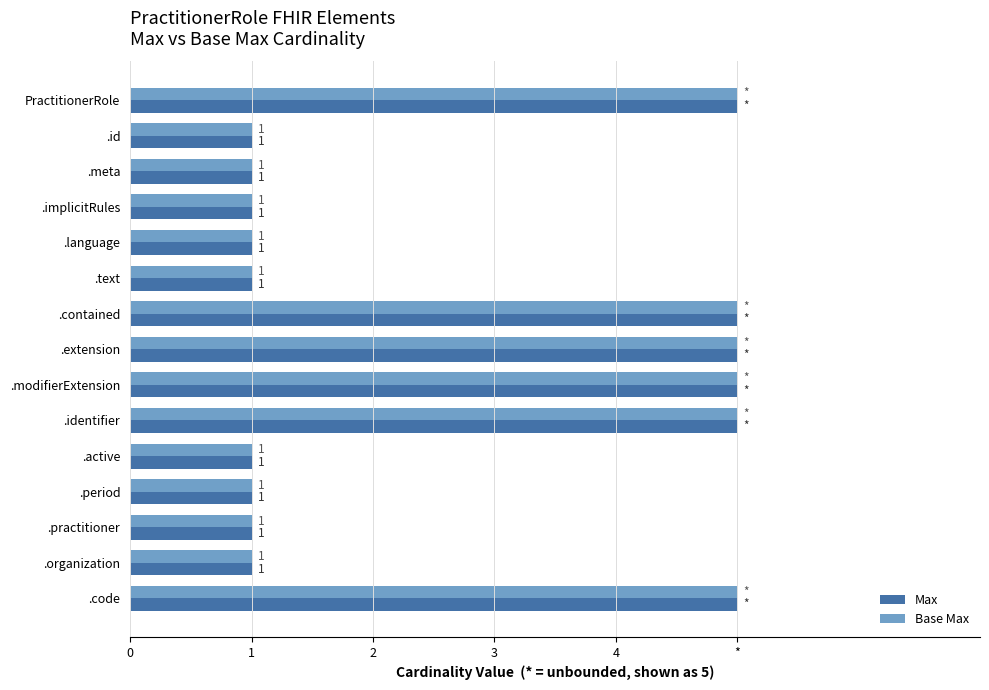

What are all the series names shown in the legend?

Max, Base Max